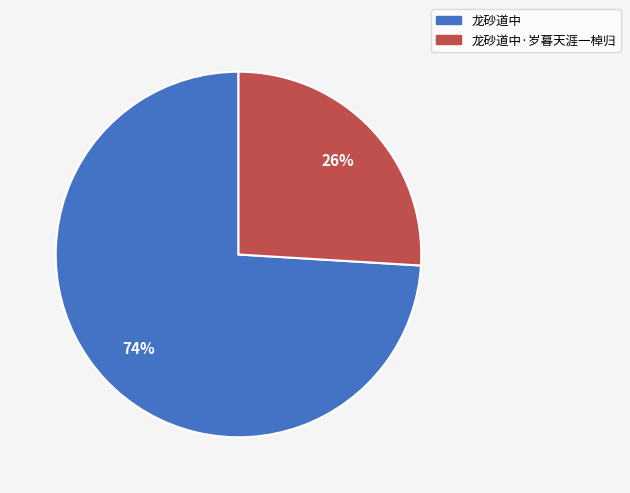

To the nearest percent, what is the difference between the largest and smallest slice percentages?

48%